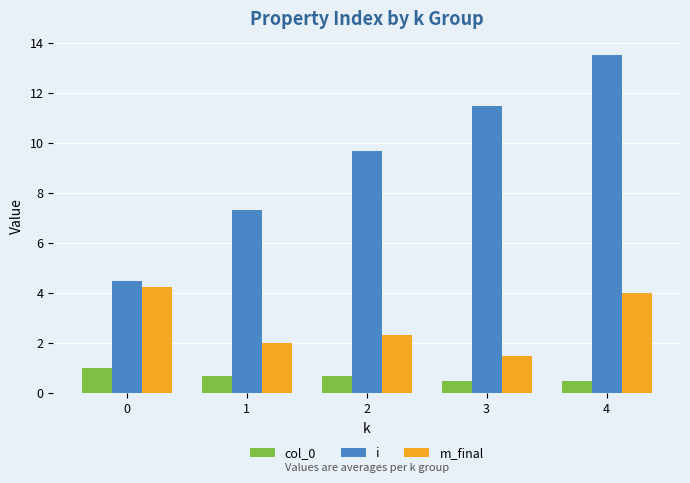

How many data points in i are above 9?

3